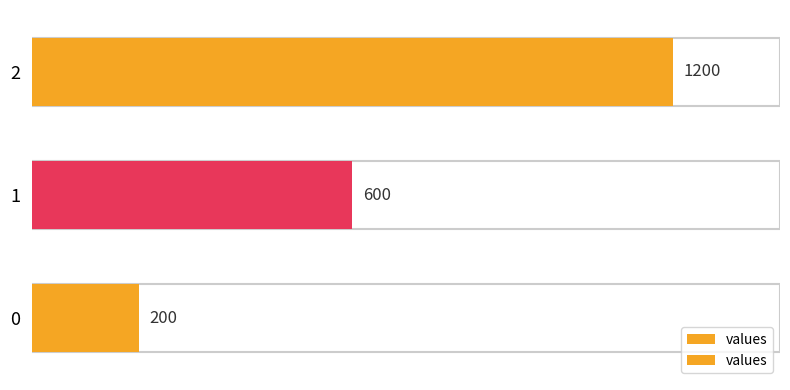

List the labels in order of value, smallest first.

0, 1, 2